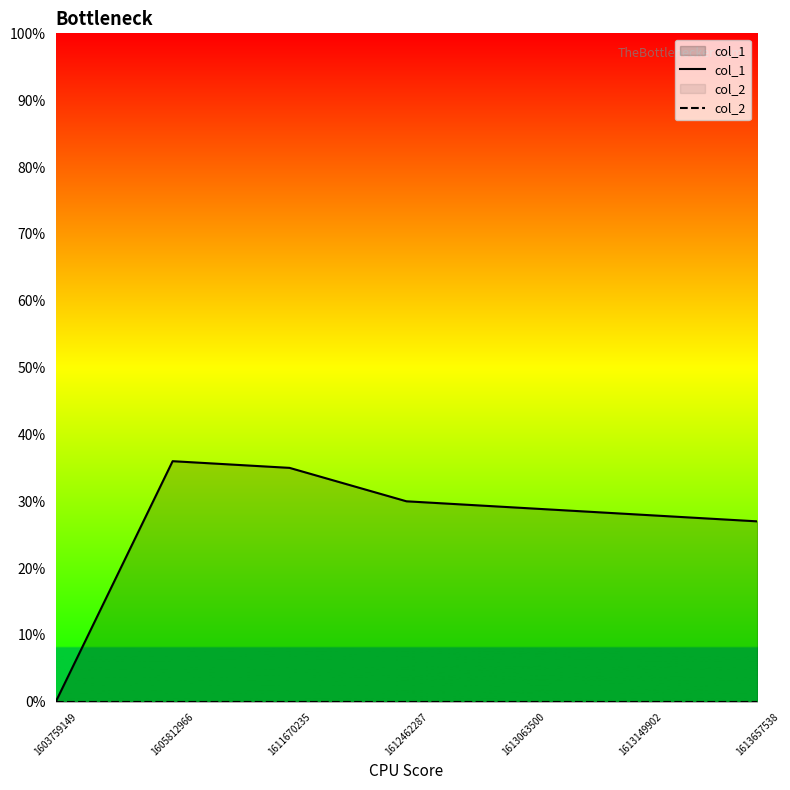

True or false: col_2 and col_1 cross at least once.

False